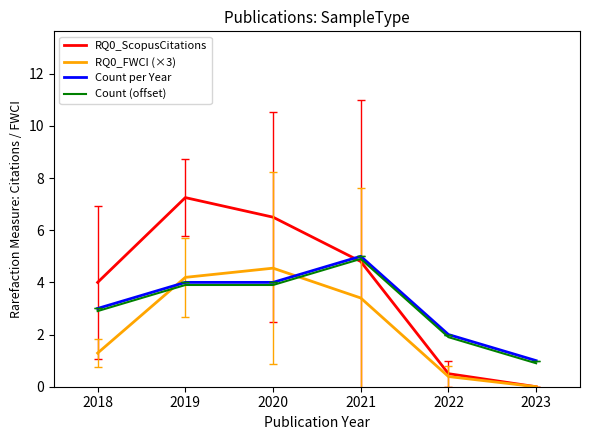

True or false: Count (offset) and RQ0_FWCI (×3) cross at least once.

True